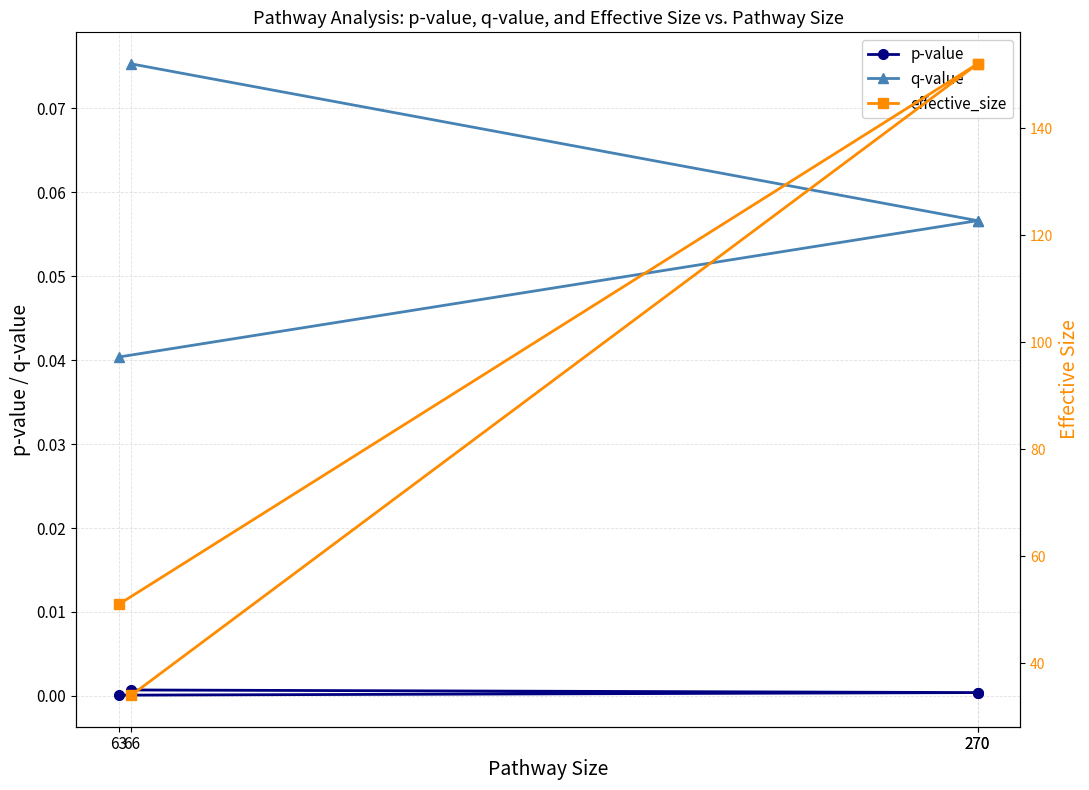

What is the highest value of the q-value series?

0.1